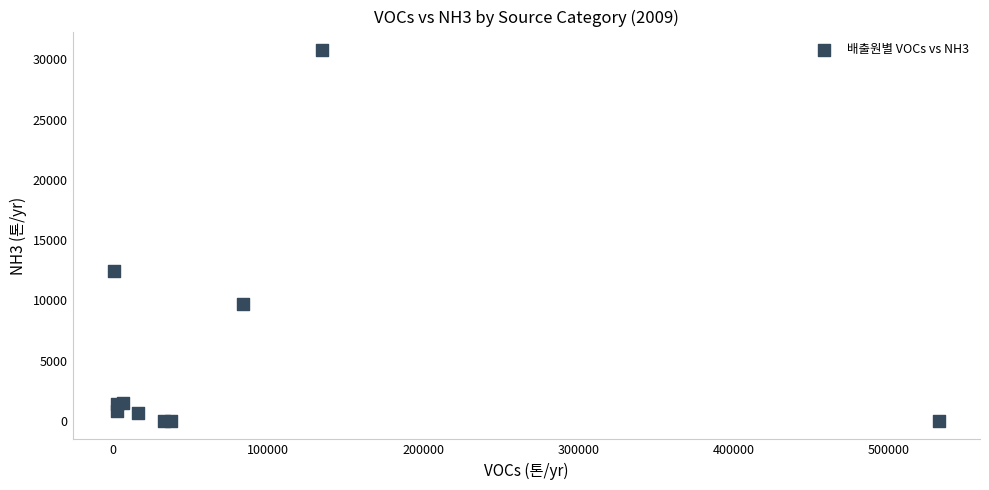

What Y value in the scatter plot is closest to 15381?

12399